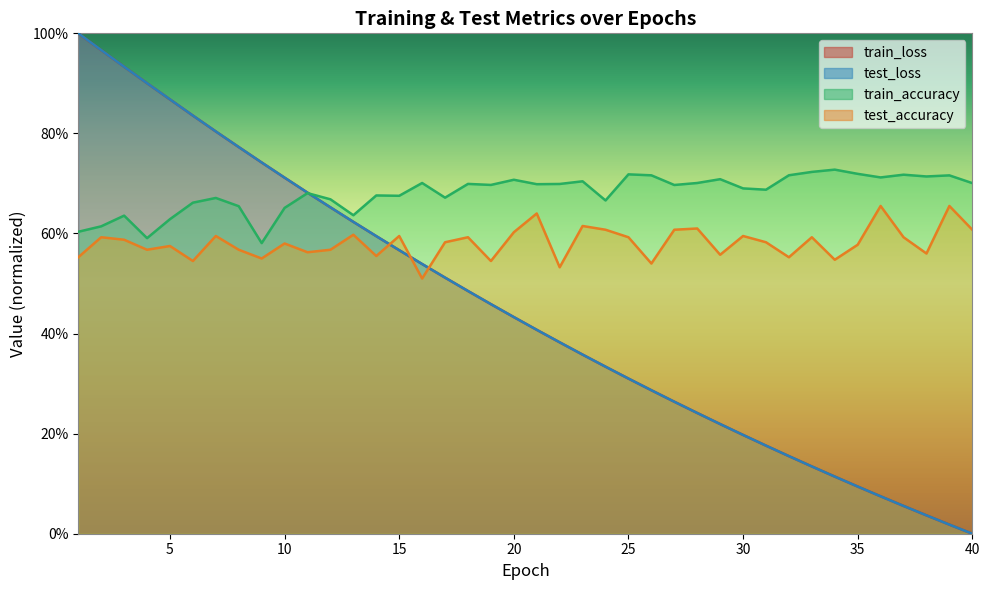

Is the value of test_accuracy at 35 greater than the value of test_loss at 26?

Yes